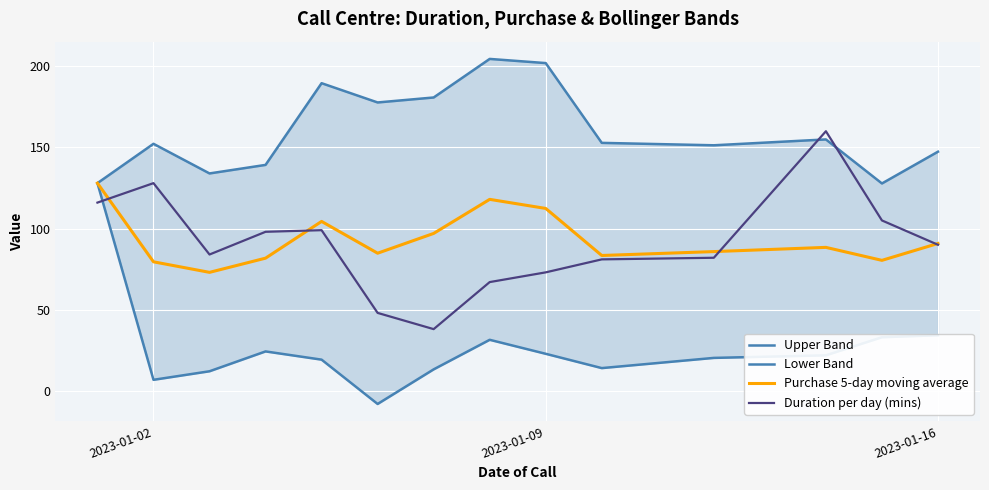

What is the value of the Lower Band point at the 4th from the left?

24.3